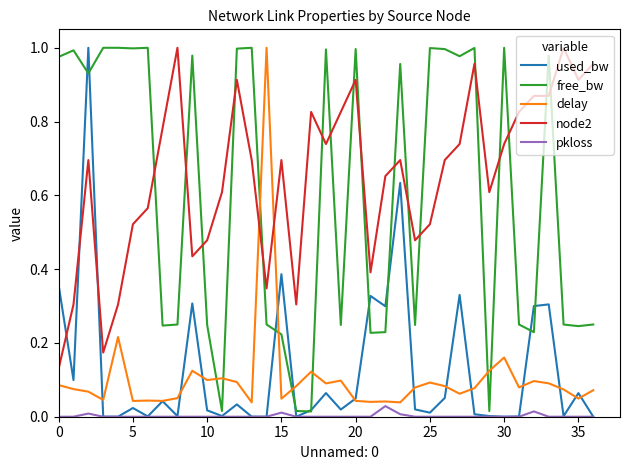

Which series has the largest total across all categories?

node2